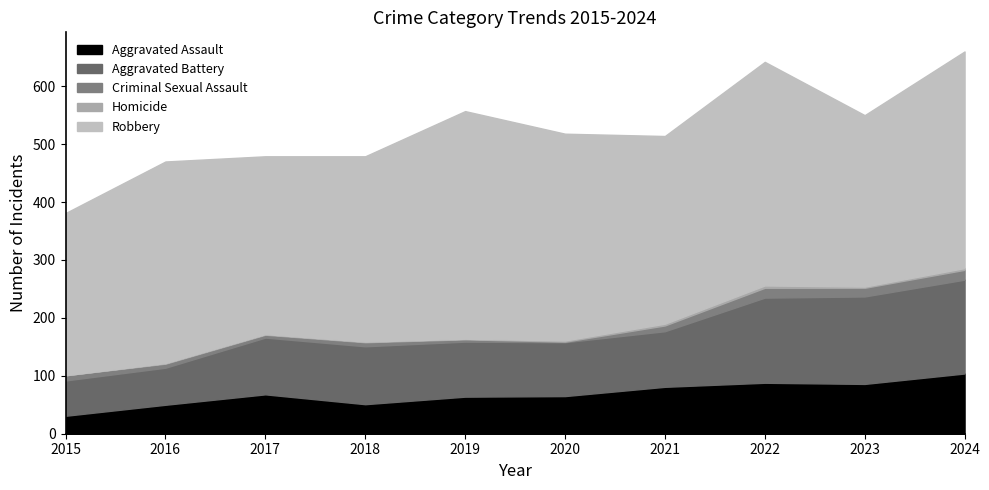

Reading left to right, extract all data points from this chart.

Aggravated Assault: 2015=31	2016=50	2017=68	2018=51	2019=64	2020=65	2021=81	2022=88	2023=86	2024=104
Aggravated Battery: 2015=61	2016=64	2017=98	2018=100	2019=95	2020=93	2021=96	2022=147	2023=151	2024=162
Criminal Sexual Assault: 2015=9	2016=7	2017=5	2018=7	2019=4	2020=1	2021=10	2022=17	2023=15	2024=17
Homicide: 2015=0	2016=1	2017=1	2018=1	2019=1	2020=2	2021=3	2022=4	2023=2	2024=3
Robbery: 2015=280	2016=348	2017=307	2018=320	2019=393	2020=357	2021=324	2022=386	2023=296	2024=374